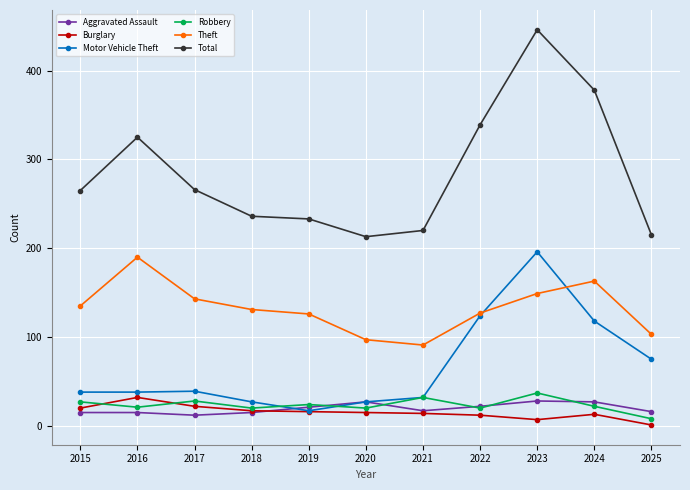

At which category does the chart reach its minimum across all series?

2025